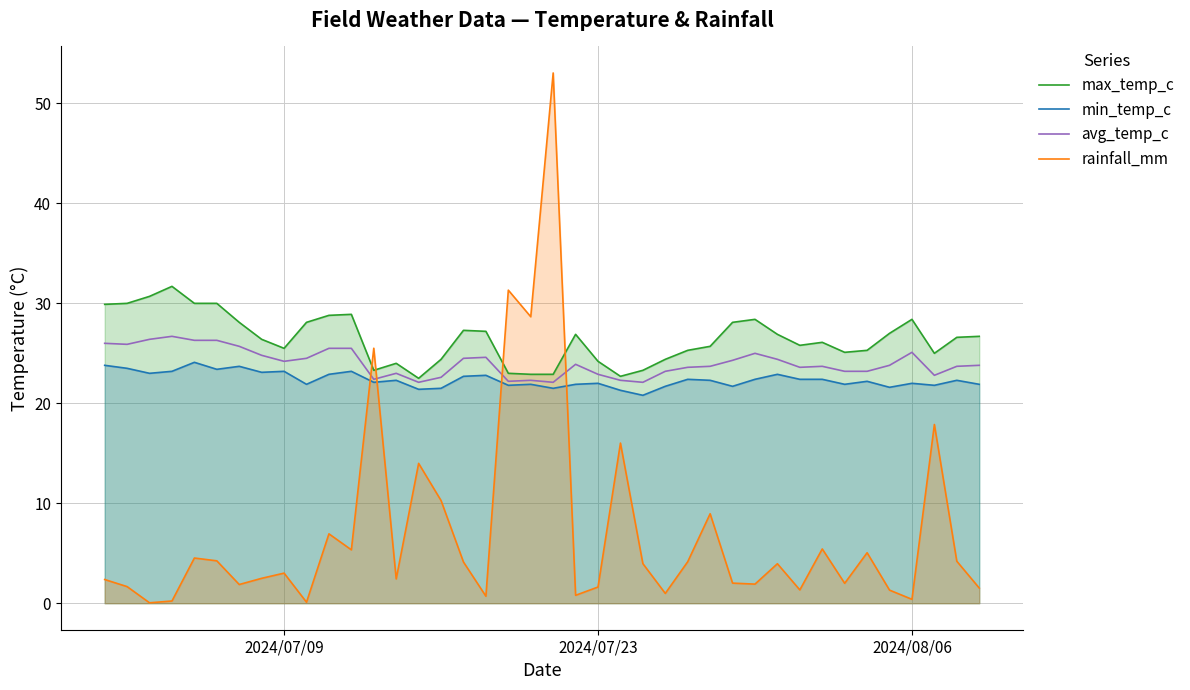

After their last crossing, which series has the higher values: avg_temp_c or rainfall_mm?

avg_temp_c